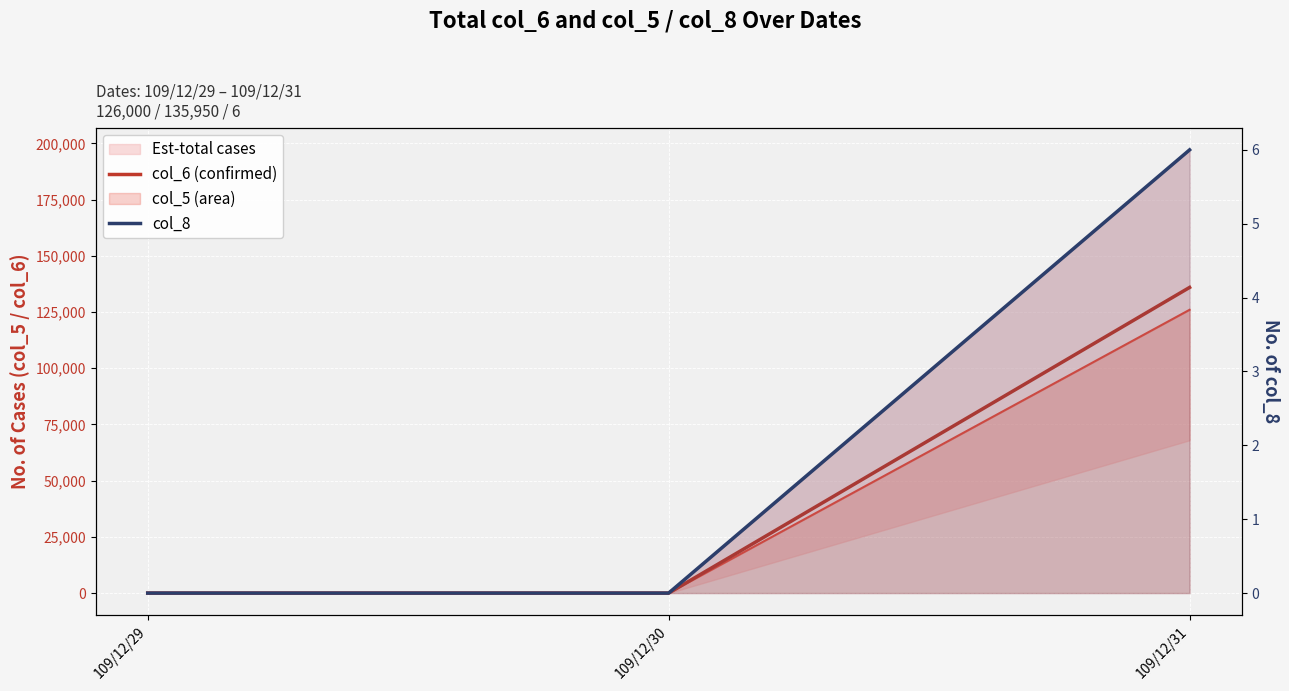

List the labels in order of col_8 value, smallest first.

109/12/29, 109/12/30, 109/12/31